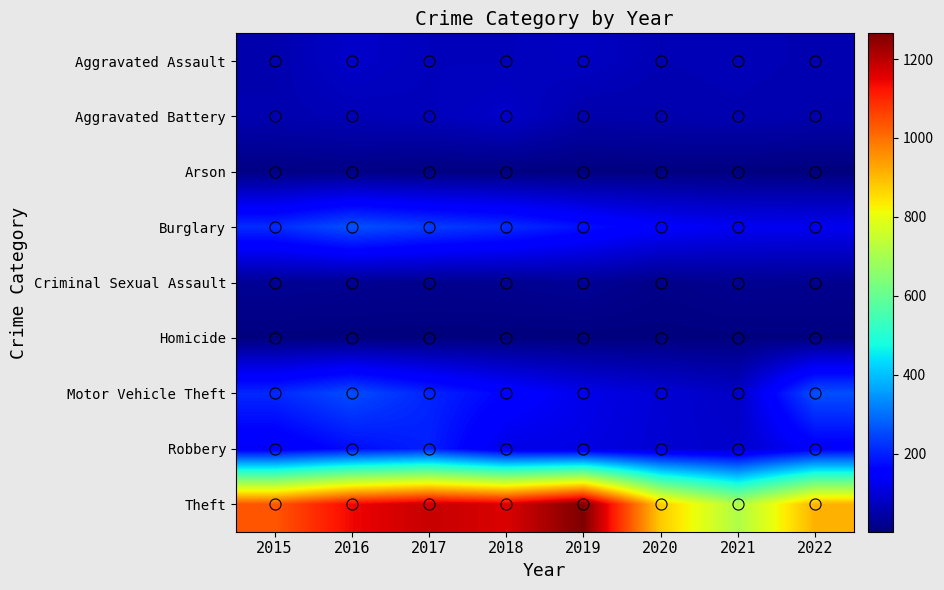

What is the difference between the highest and lowest values at 2021?

706